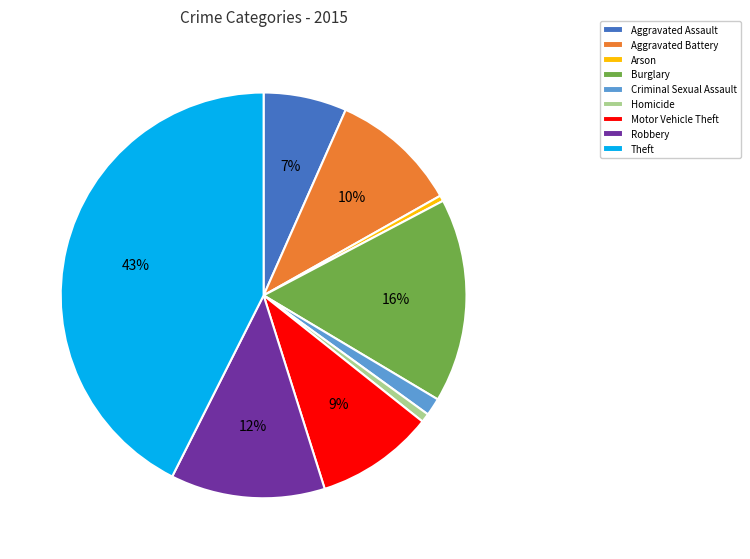

Is it true that Homicide is 11% of the pie?

False